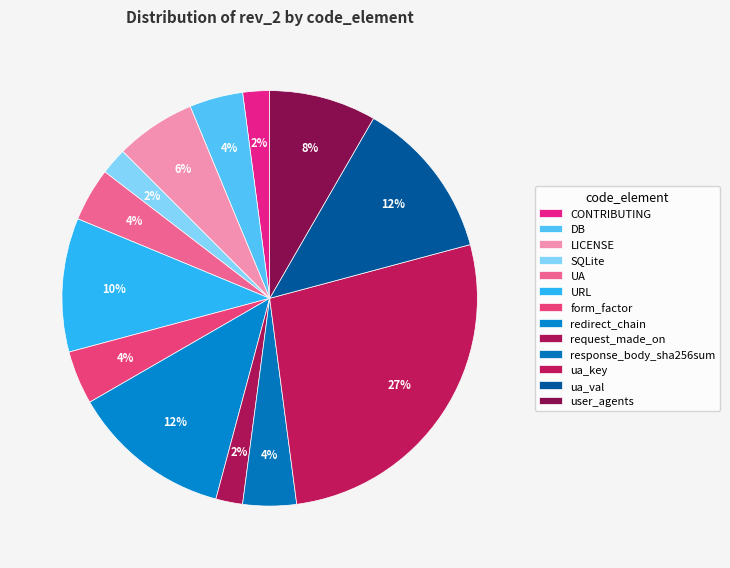

Count the number of slices in the pie.

13